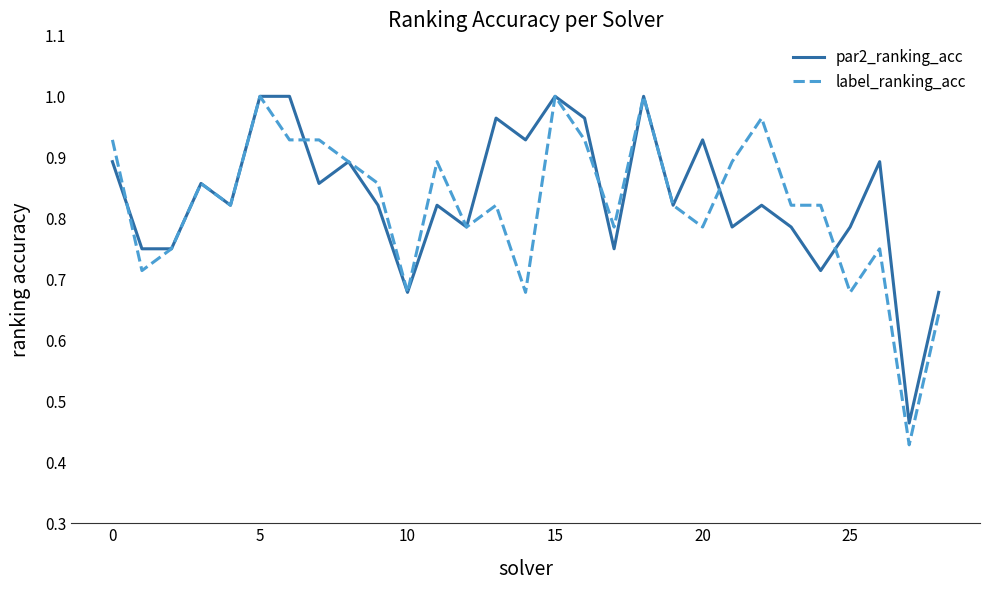

Which series has the largest range (max minus min)?

label_ranking_acc